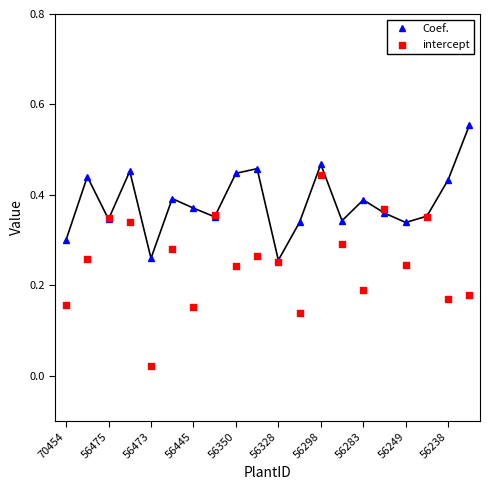

Which series reaches the minimum Y coordinate?

intercept